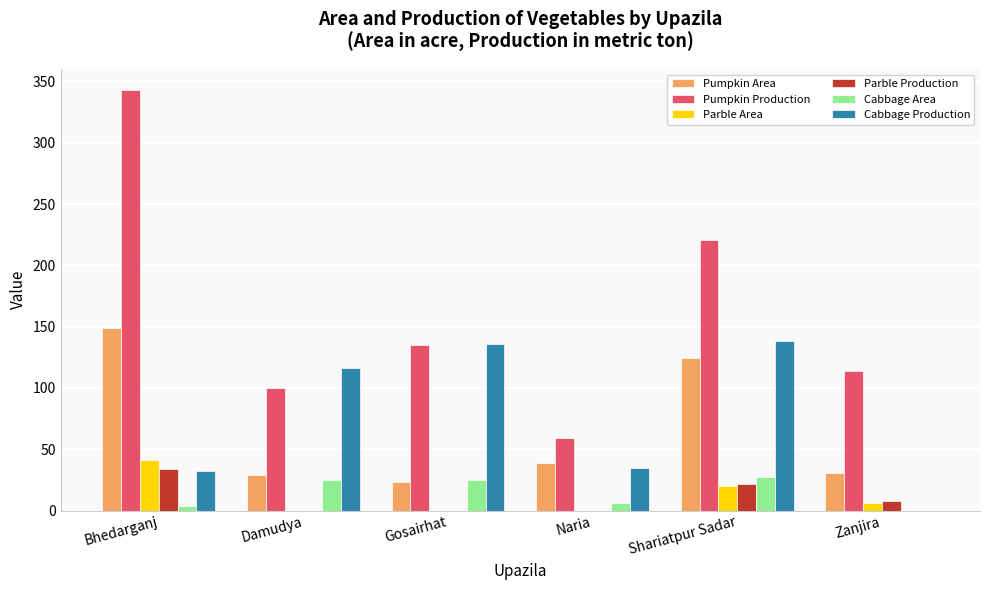

Between Bhedarganj and Zanjira, which series saw the biggest shift?

Pumpkin Production